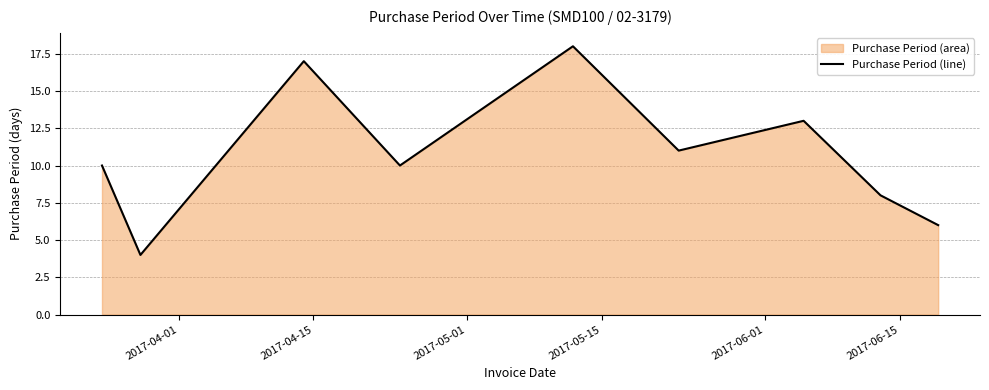

Reading right to left, transcribe all the data shown in this chart.

6	8	13	11	18	10	17	4	10